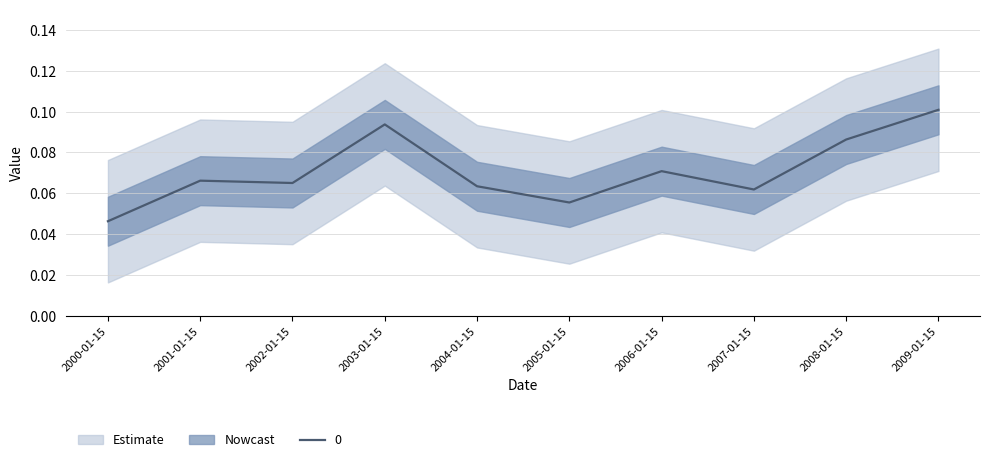

At which category does the data reach its first local peak?

2001-01-15